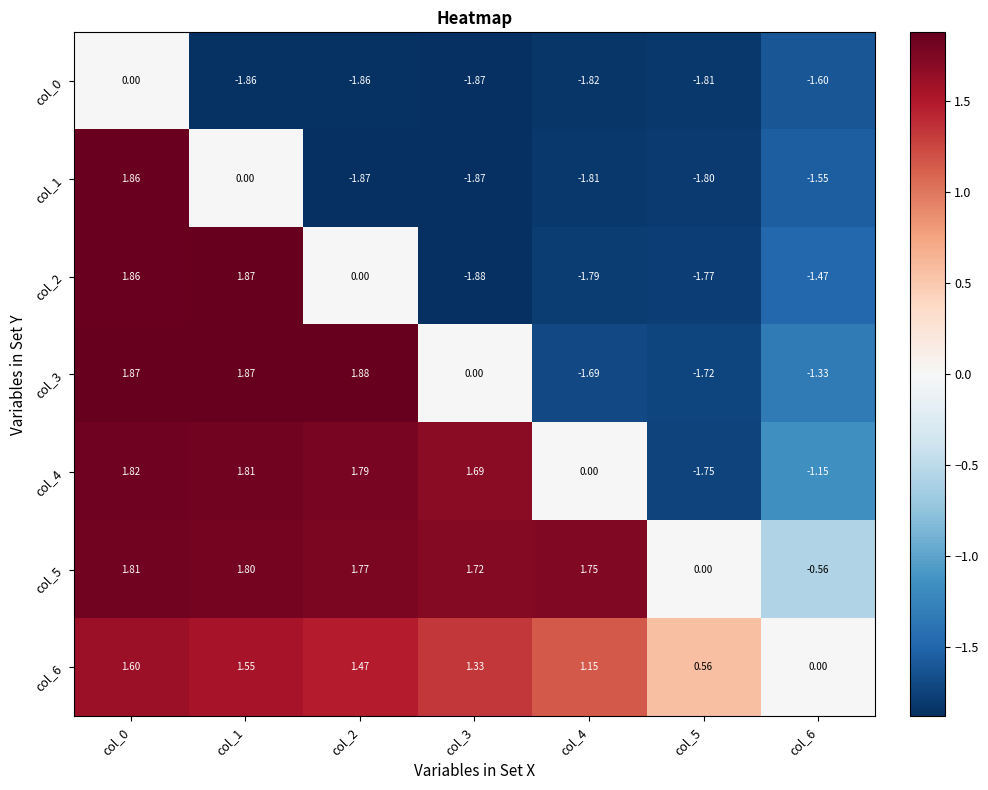

Is the value of col_2 at col_3 greater than the value of col_6 at col_5?

No